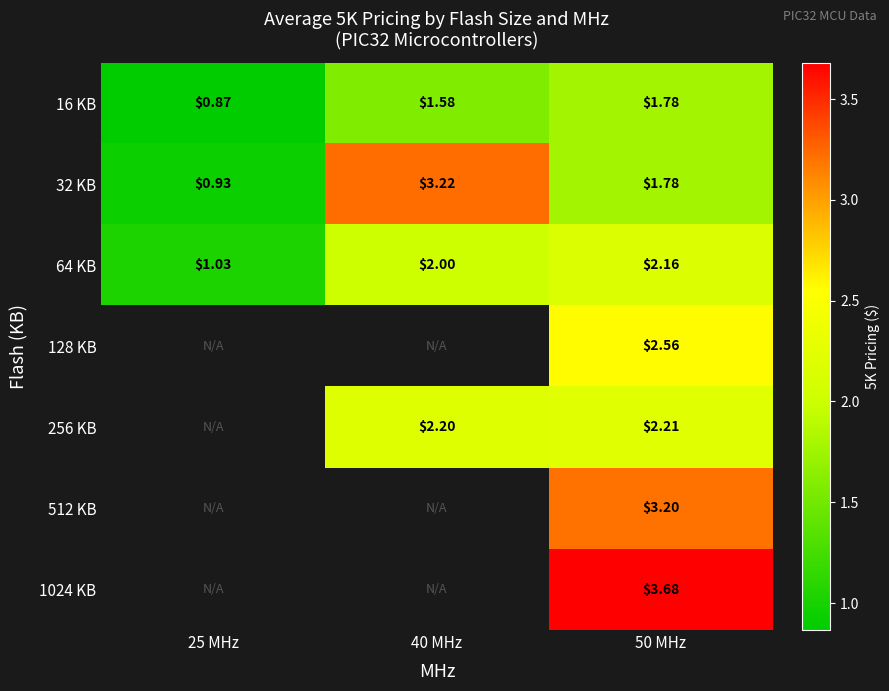

At which category is the sum across all series the highest?

50 MHz